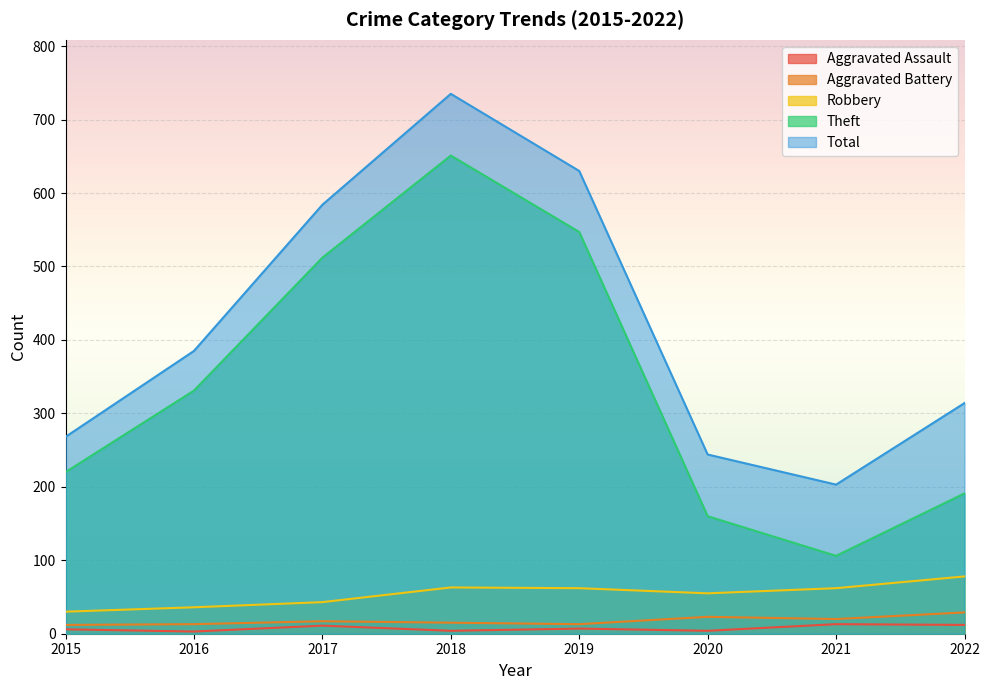

What are all the series names shown in the legend?

Aggravated Assault, Aggravated Battery, Robbery, Theft, Total